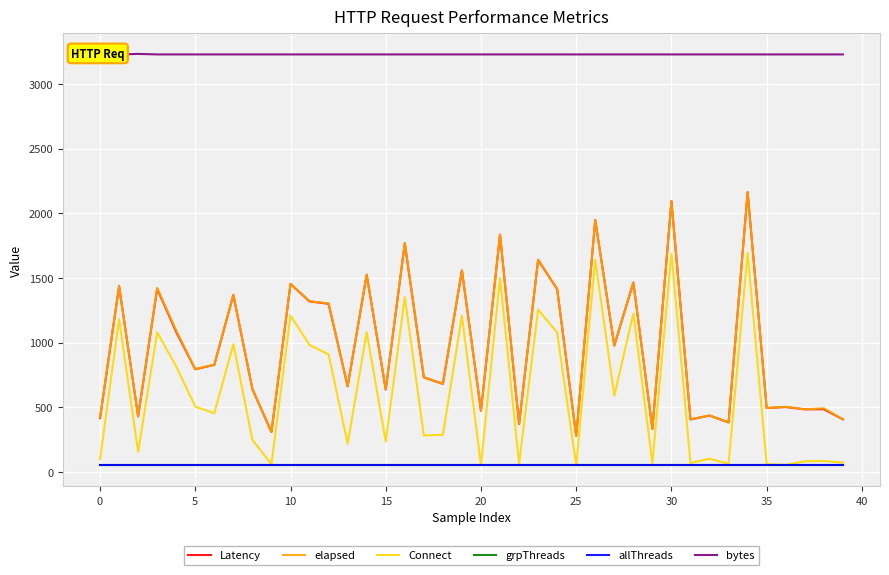

Reading left to right, what are all the values shown in this chart?

Latency: 417	1437	430	1417	1083	795	829	1369	641	310	1454	1319	1301	663	1525	638	1768	732	682	1558	474	1835	371	1640	1414	280	1948	978	1465	334	2094	407	437	384	2163	495	503	485	486	408
elapsed: 422	1437	431	1423	1094	796	830	1370	642	312	1455	1320	1304	664	1526	639	1771	733	683	1558	474	1836	372	1641	1415	280	1949	979	1465	335	2094	408	437	384	2163	495	505	485	493	409
Connect: 99	1181	156	1080	816	506	455	989	249	61	1210	982	910	220	1082	236	1352	283	288	1209	56	1498	65	1256	1078	50	1641	591	1225	70	1688	70	103	64	1693	61	56	83	86	74
grpThreads: 56	56	56	56	56	56	56	56	56	56	56	56	56	56	56	56	56	56	56	56	56	56	56	56	56	56	56	56	56	56	56	56	56	56	56	56	56	56	56	56
allThreads: 56	56	56	56	56	56	56	56	56	56	56	56	56	56	56	56	56	56	56	56	56	56	56	56	56	56	56	56	56	56	56	56	56	56	56	56	56	56	56	56
bytes: 3228	3228	3232	3228	3228	3228	3228	3228	3228	3228	3228	3228	3228	3228	3228	3228	3228	3228	3228	3228	3228	3228	3228	3228	3228	3228	3228	3228	3228	3228	3228	3228	3228	3228	3228	3228	3228	3228	3228	3228